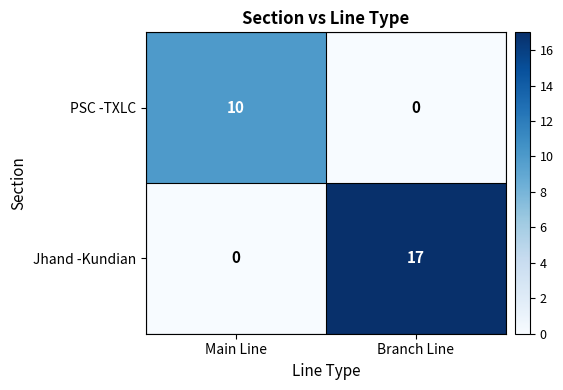

At which label does Jhand -Kundian reach its minimum?

Main Line